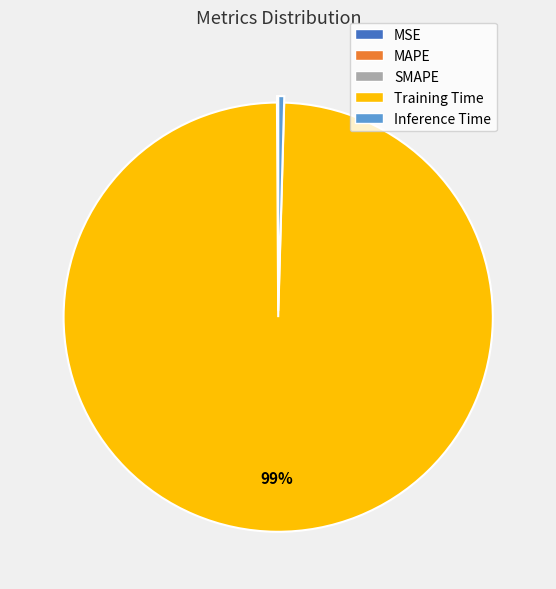

To the nearest percent, what is the average slice percentage?

20%